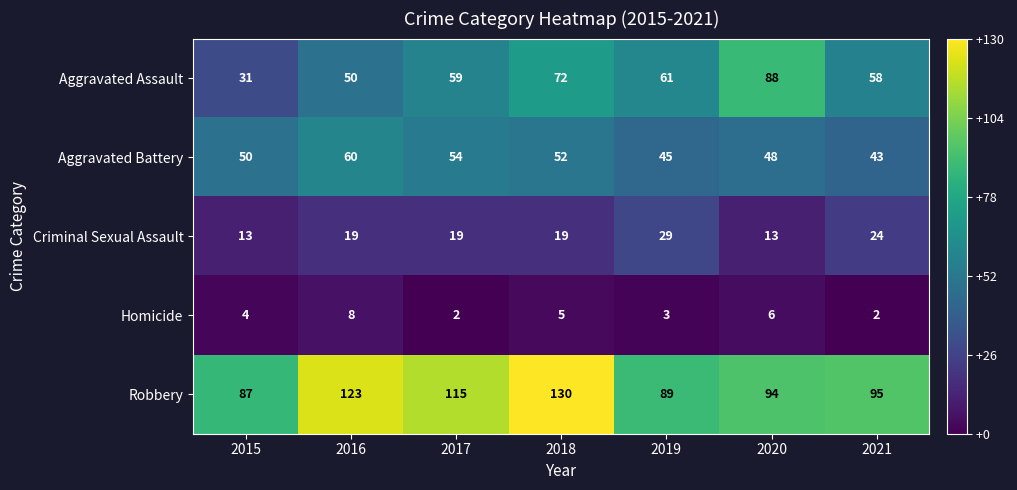

Which series has the widest spread of values?

Aggravated Assault